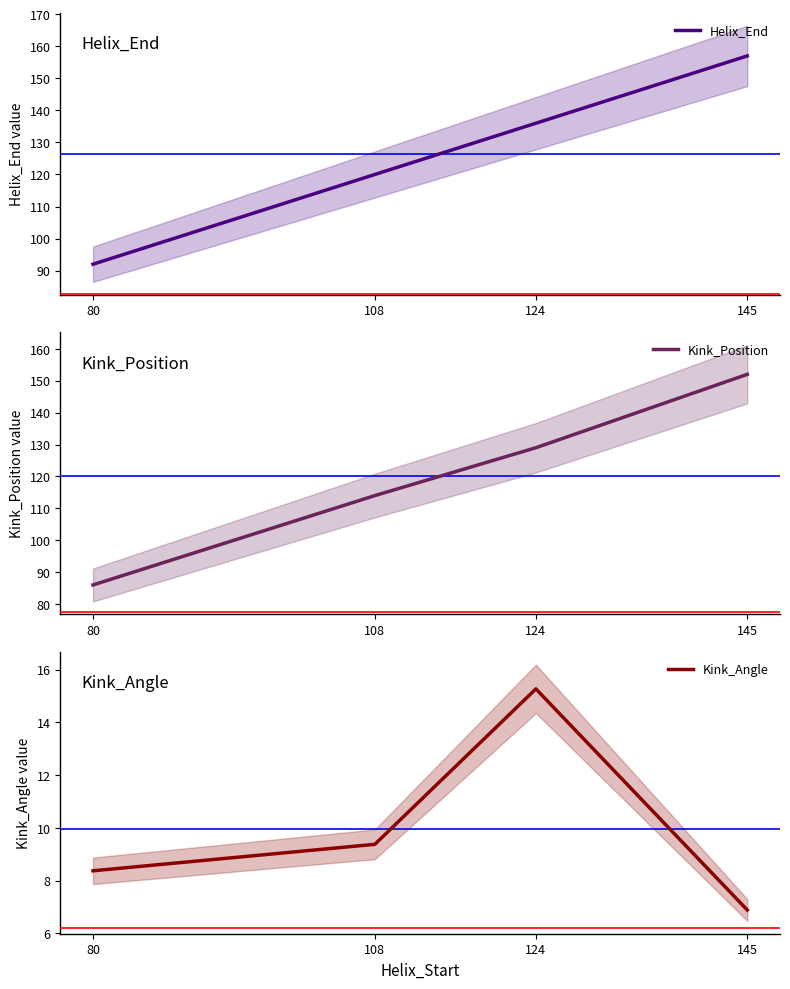

How many Kink_Position values are between 114 and 152?

3